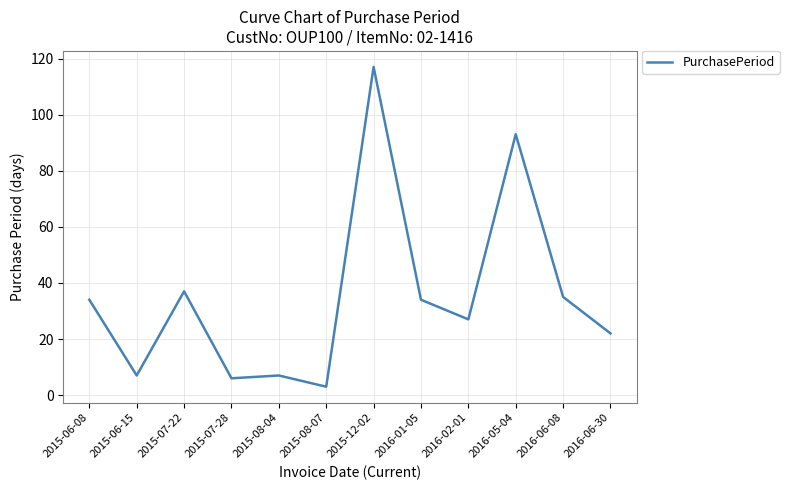

At which category does the chart reach its minimum across all series?

2015-08-07